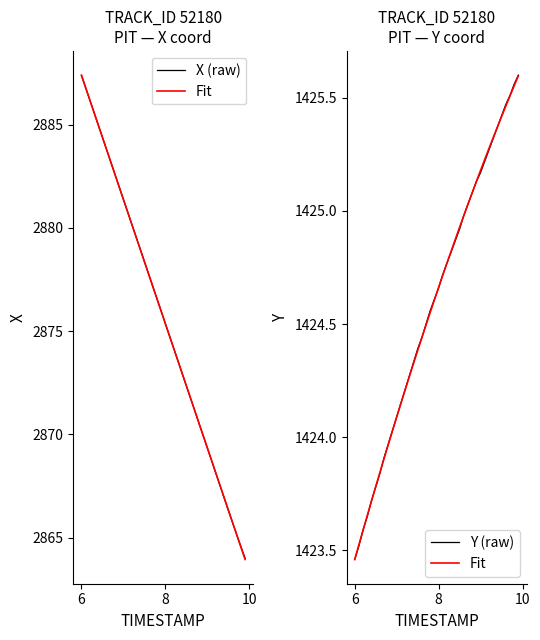

True or false: X (raw) has more than 1 points higher than both neighbors.

False